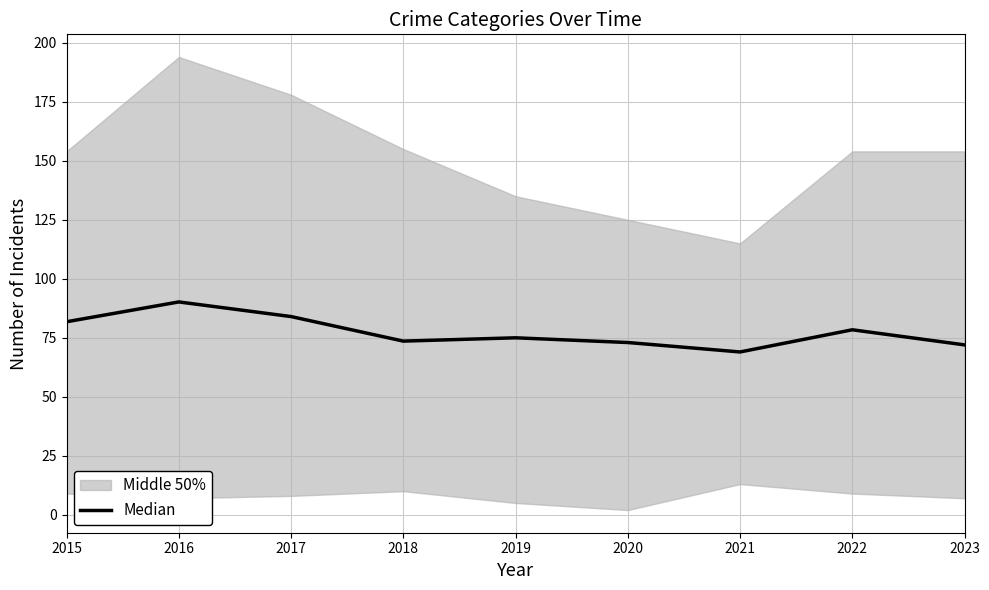

What is the maximum value shown in the chart?

90.2